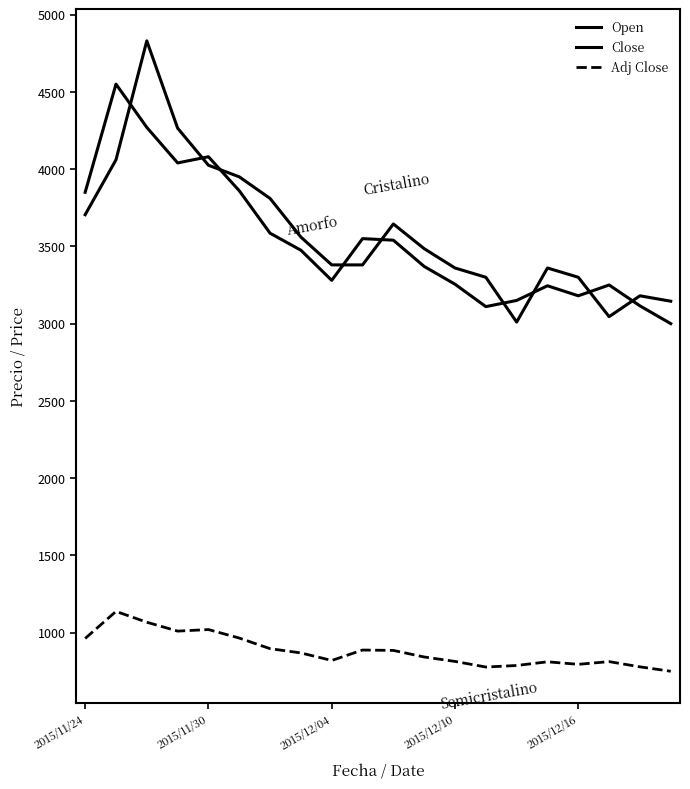

How many lines are shown in the chart?

3